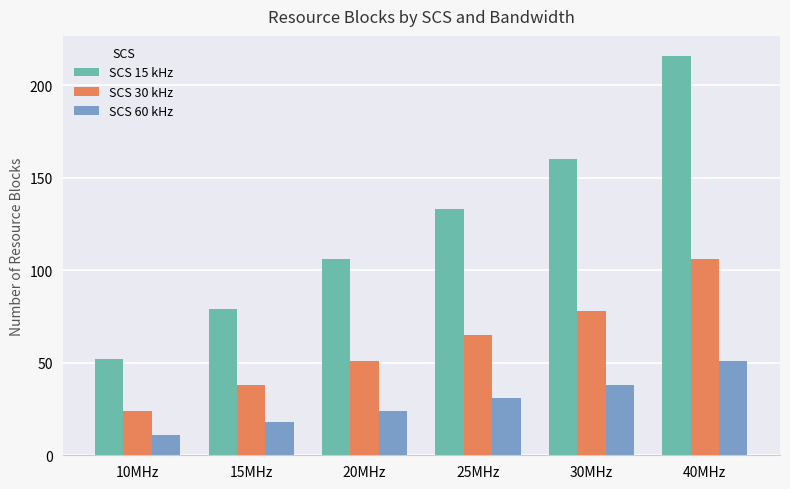

Read the SCS 15 kHz value at 25MHz, to the nearest 5.

135